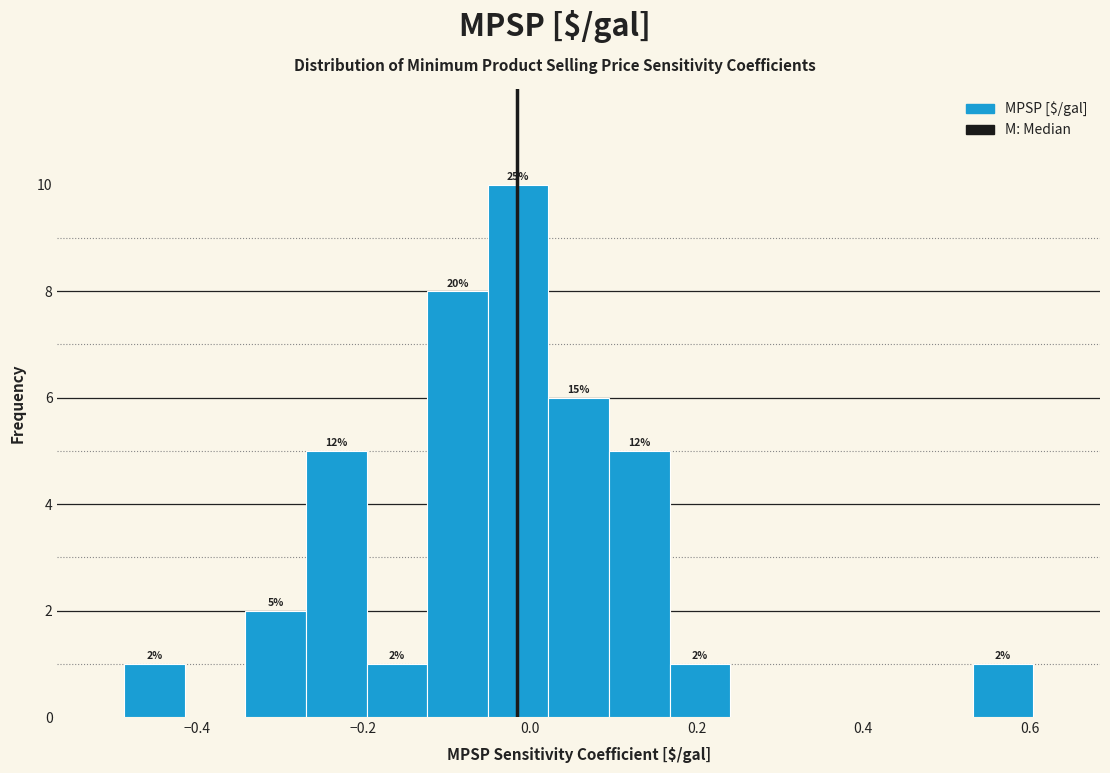

Read against the x-axis, roughly where is the centre of the tallest bar?

-0.02